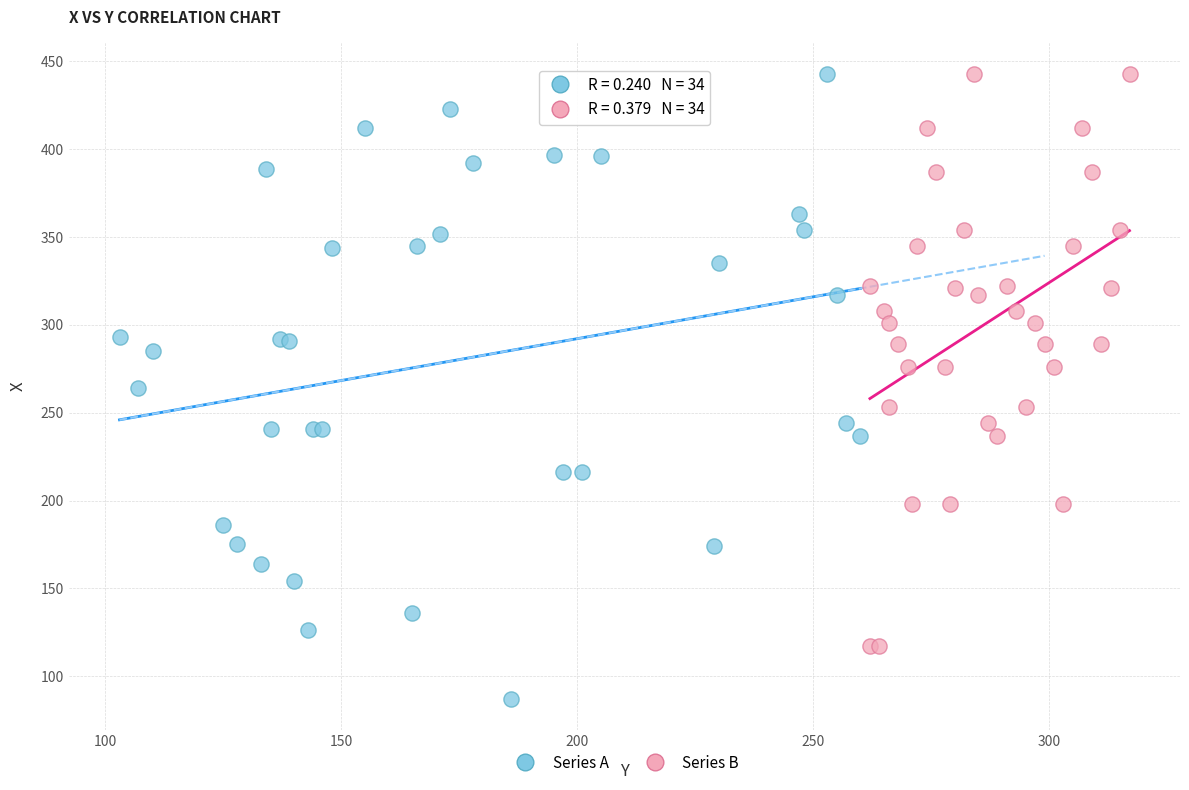

Which series reaches the minimum Y coordinate?

Series A